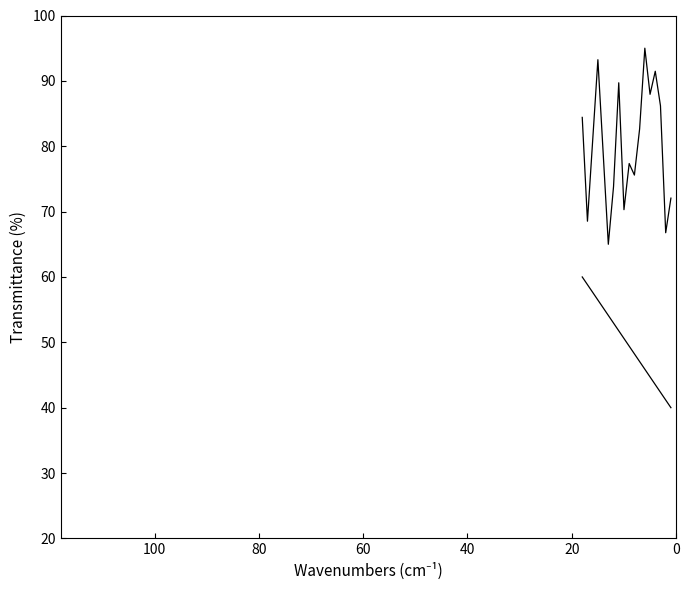

True or false: P(HB-HO) standard and P(HB-HO) sample cross at least once.

False